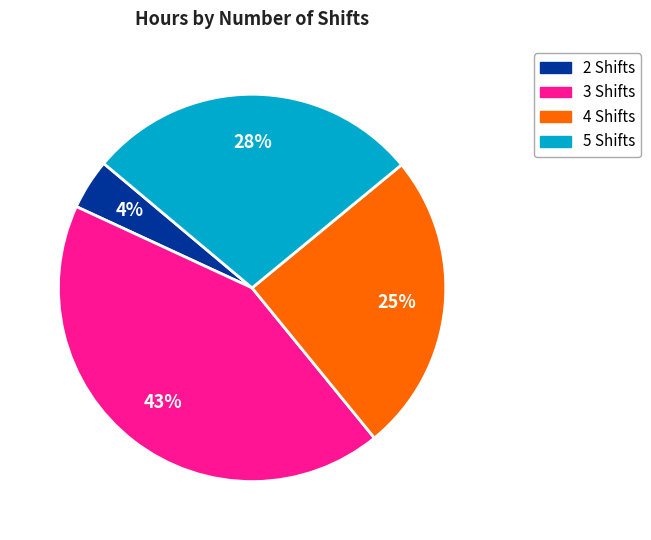

To the nearest percent, what is the difference between the largest and smallest slice percentages?

39%